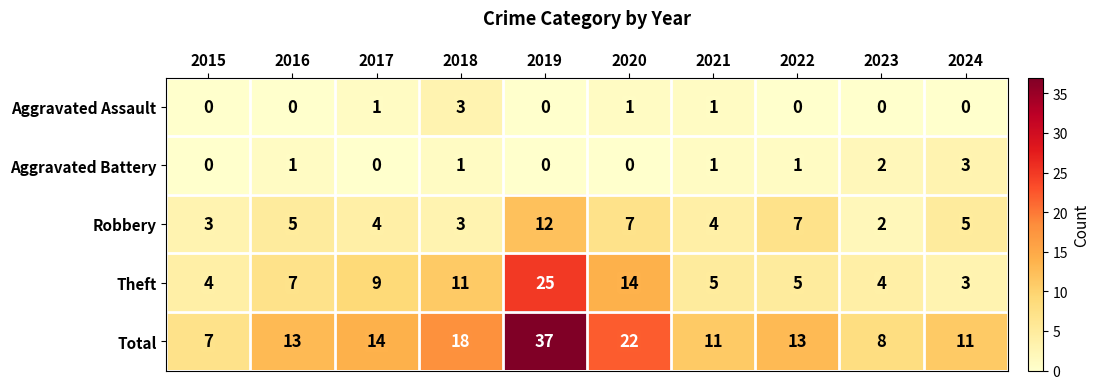

What is the difference between the second highest and second lowest values in the Total series?

14